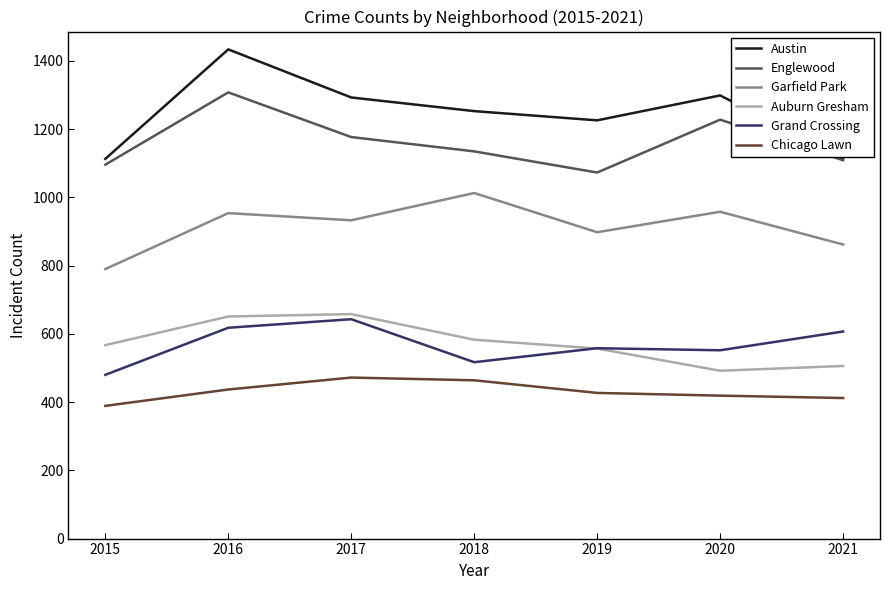

Which series changed the most between 2015 and 2017?

Austin